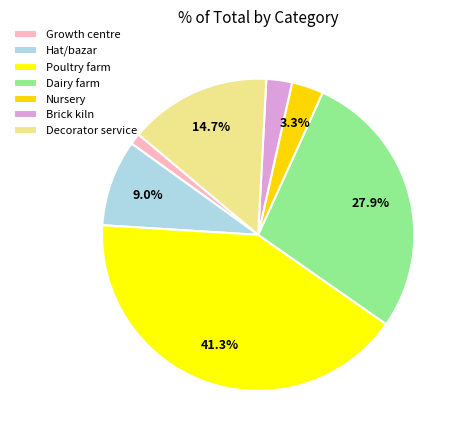

To the nearest percent, what is the difference between the largest and smallest slice percentages?

40%